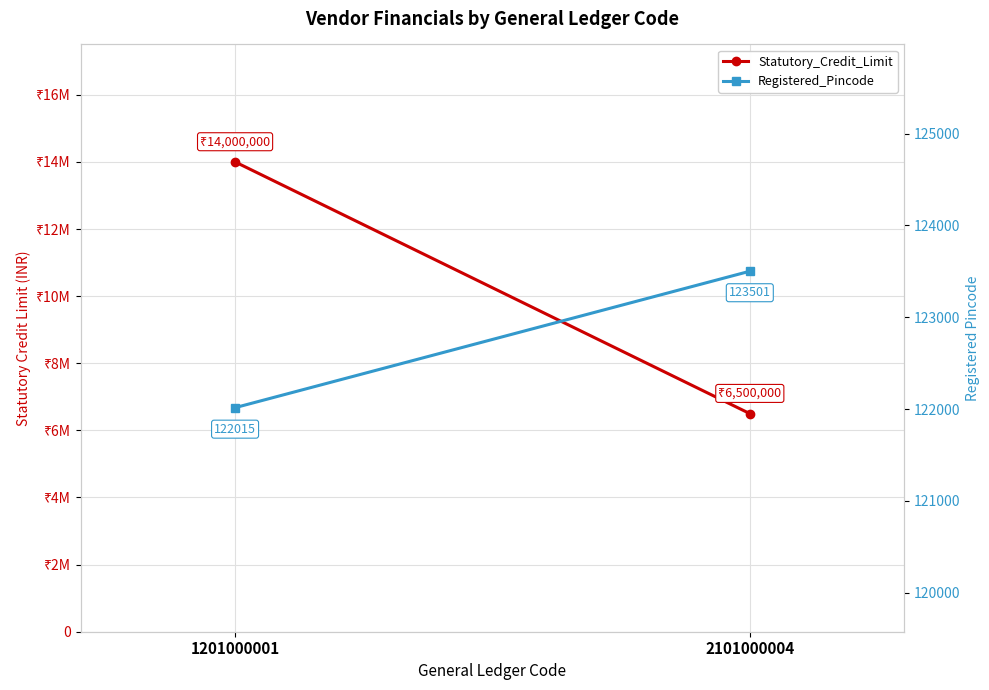

Between 1201000001 and 2101000004, which series saw the biggest shift?

Statutory_Credit_Limit